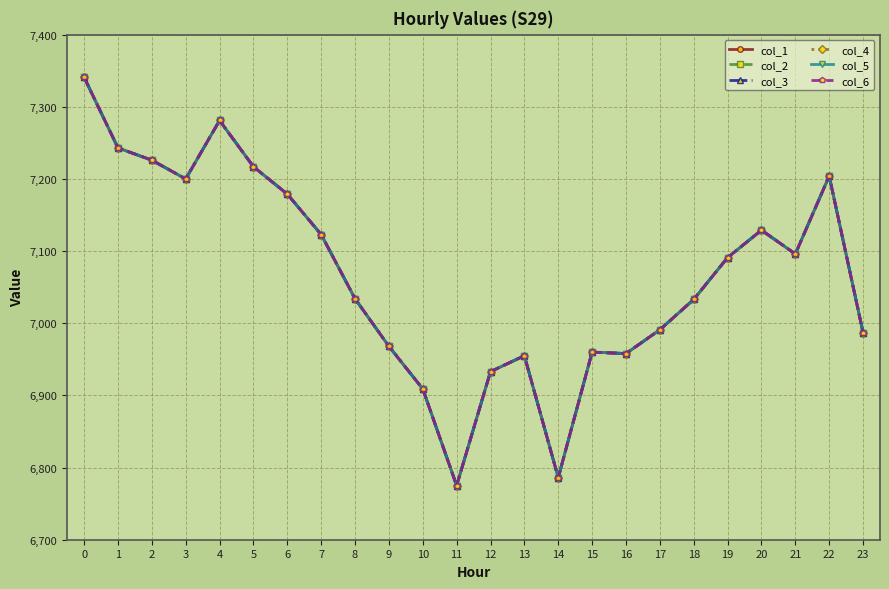

What is the value of the col_5 point at the 11th from the left?

6909